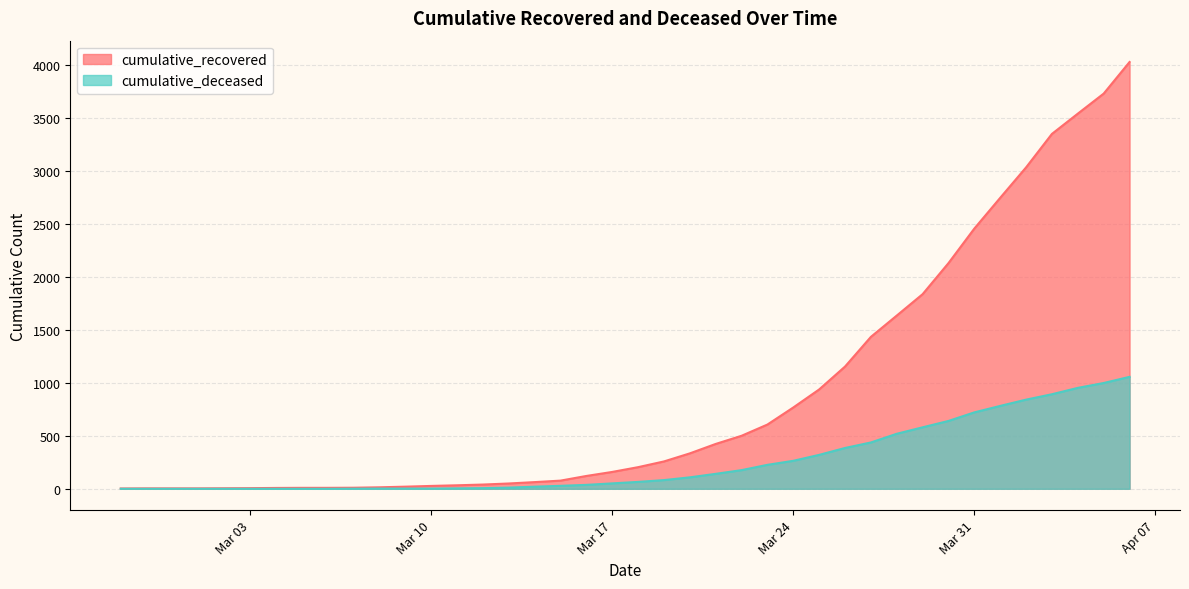

What is the highest value of the cumulative_recovered series?

4026